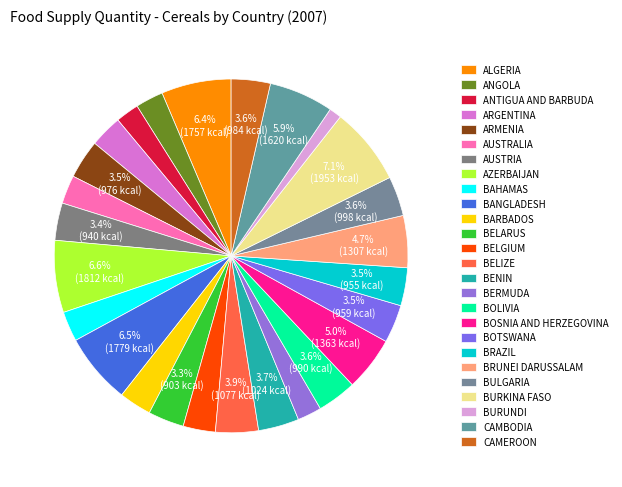

Is there any slice that represents more than half of the pie?

No